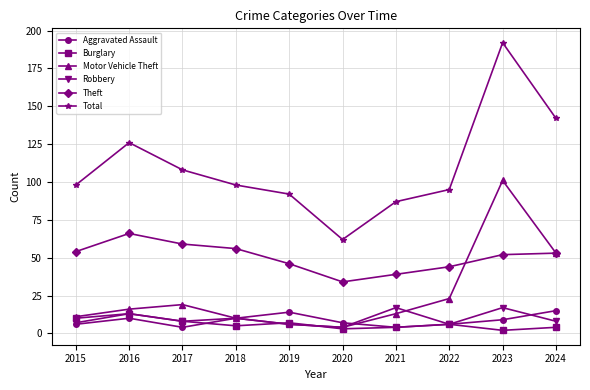

True or false: Aggravated Assault has more than 2 interior local peaks.

False